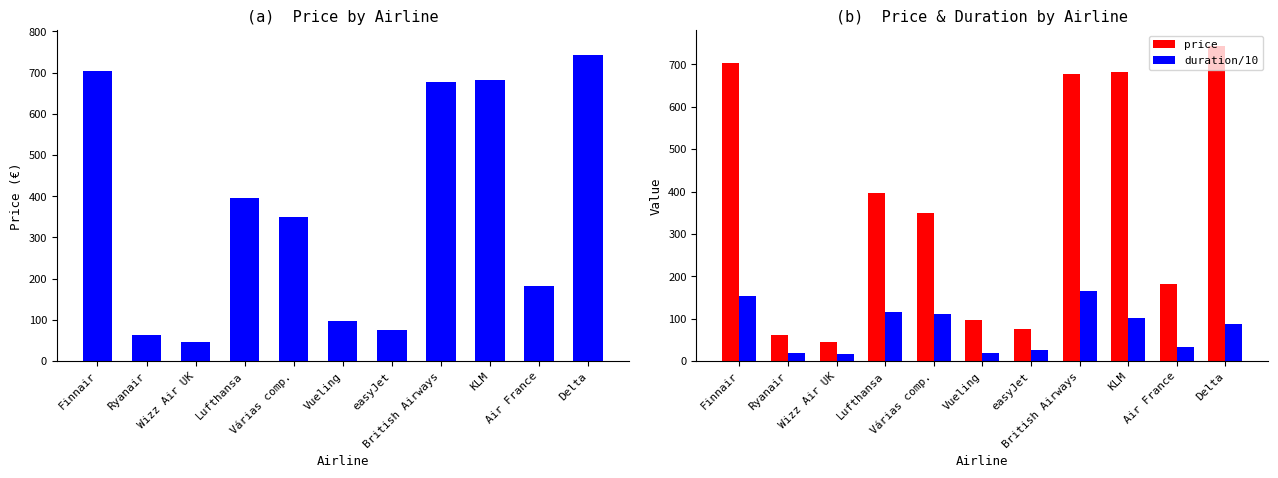

Which label corresponds to the smallest value in the chart?

Wizz Air UK